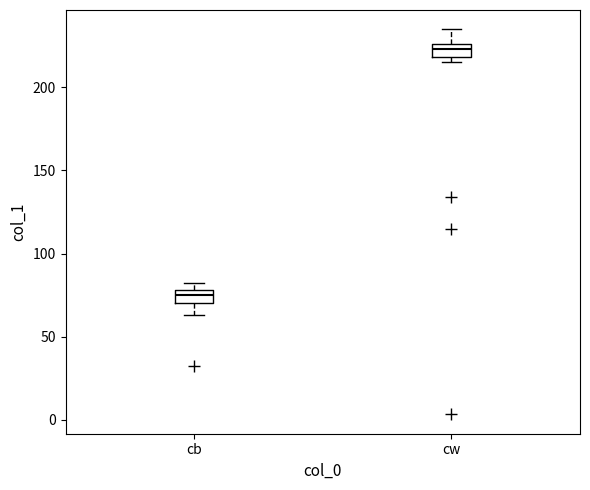

Reading left to right, transcribe this box plot: for each box, give where its median line is, the range the box spans, and where its two whiskers end, as read against the y-axis. The values are not printed on the chart, so give them approximately, as read against the axis.

cb: median 75, box 70 to 80, whiskers 65 to 80 (above the box's upper edge)
cw: median 225 (inside the box), box 220 to 225, whiskers 215 to 235